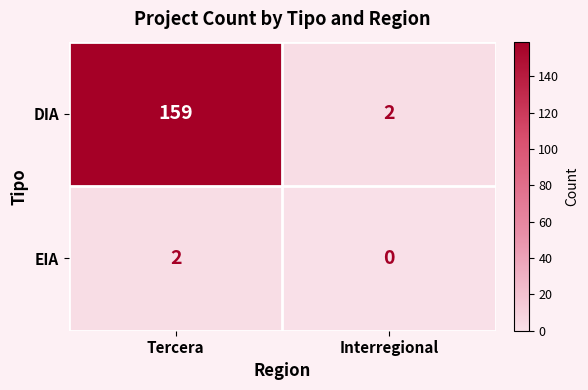

Which series has the largest total across all categories?

DIA